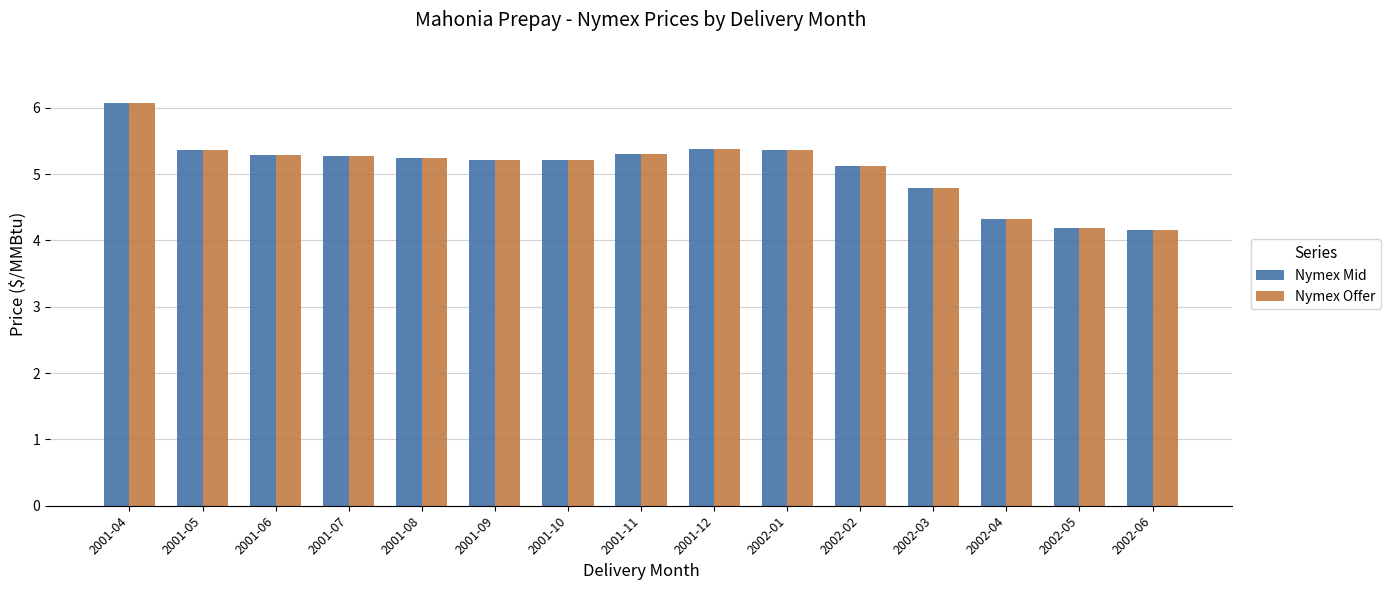

What is the highest value of the Nymex Mid series?

6.1